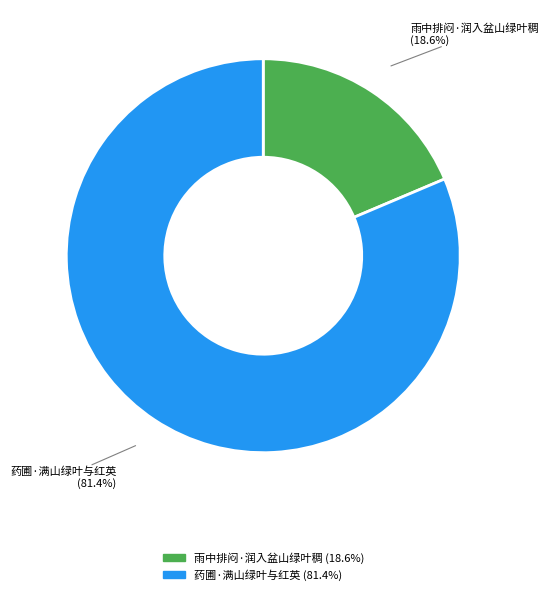

Is 药圃·满山绿叶与红英 the majority of the pie?

Yes